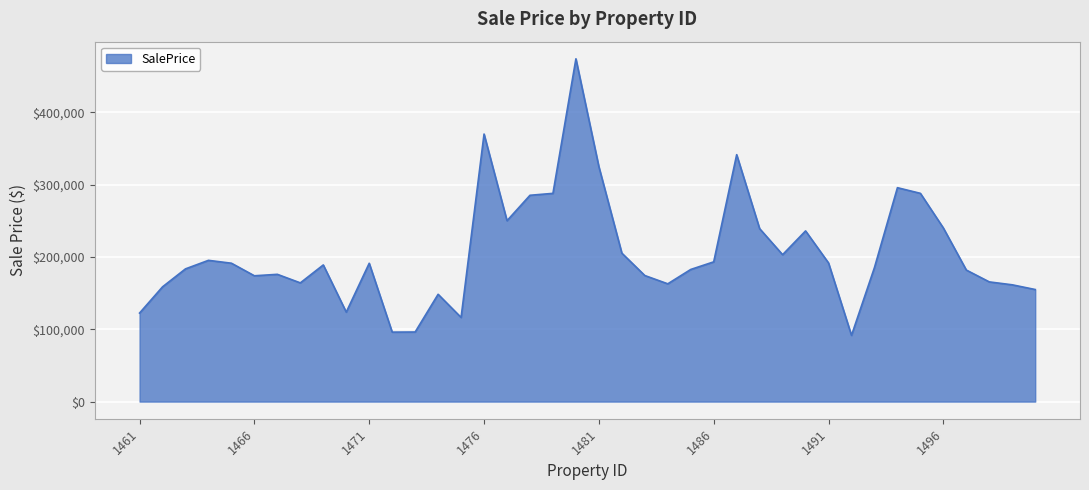

What is the minimum value shown in the chart?

91621.5